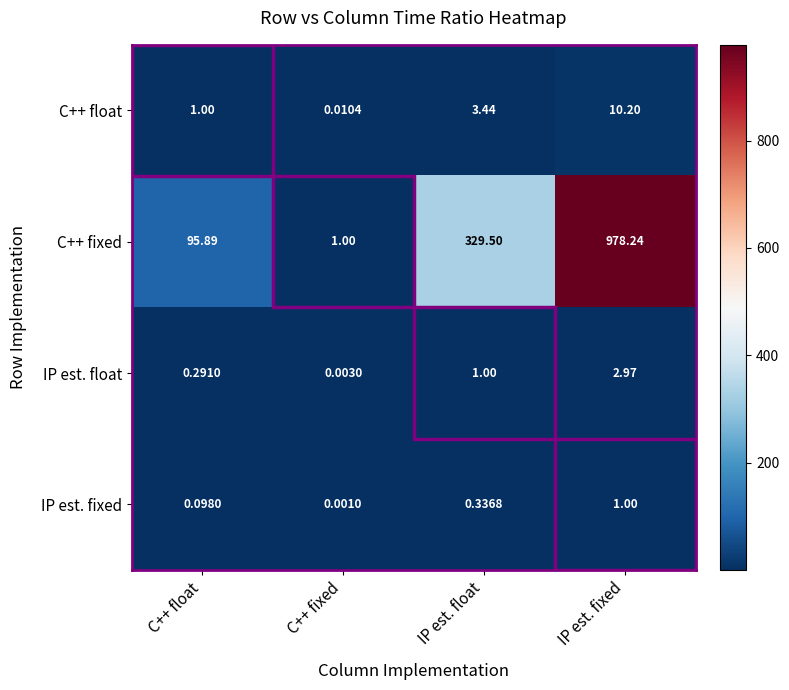

At which category is the sum across all series the highest?

IP est. fixed